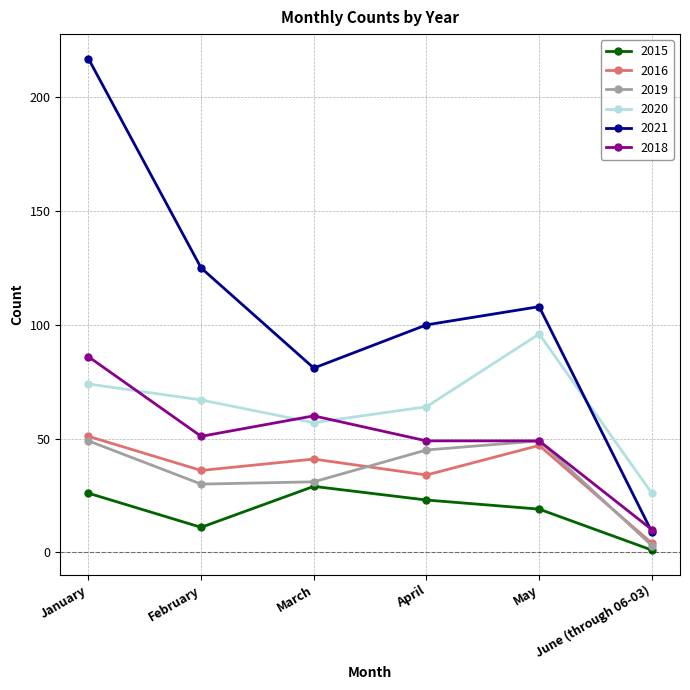

What is the difference between the maximum and minimum values in the 2019 series?

46